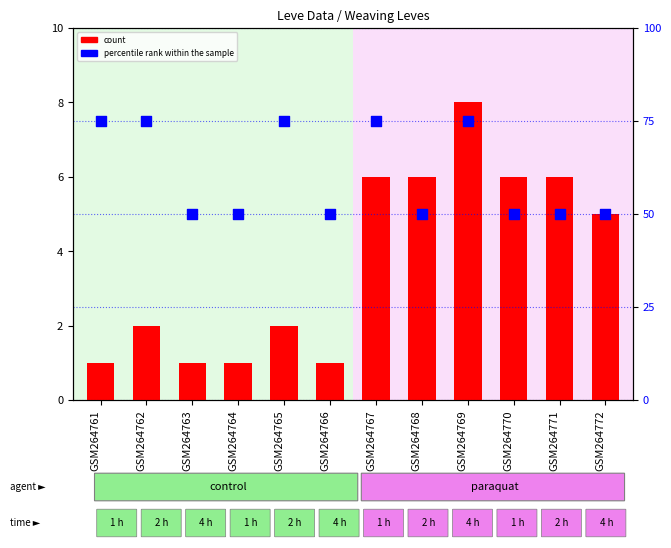

At how many categories does at least one series exceed 70?

5